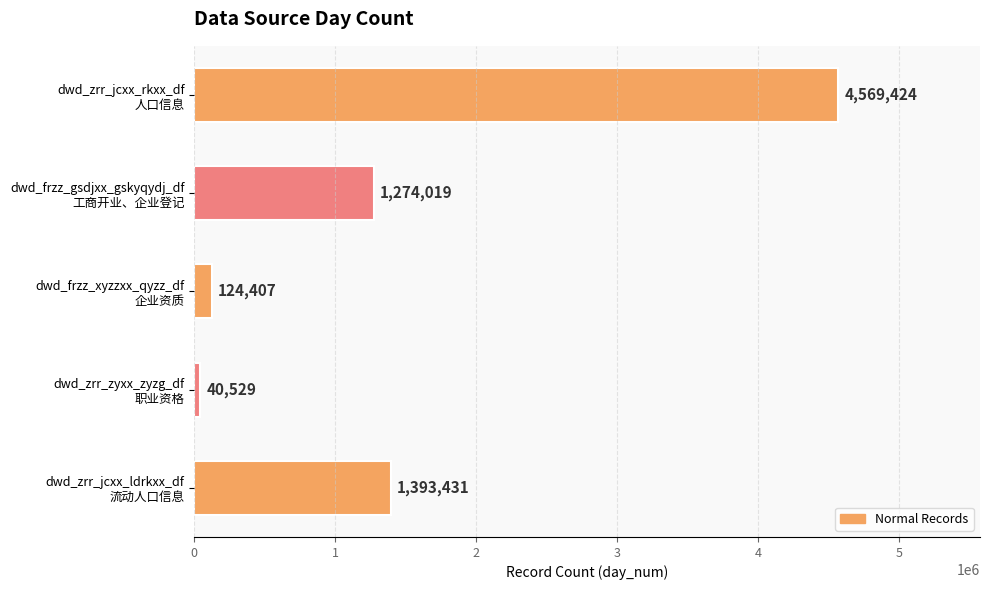

What is the difference between the second highest and second lowest values?

1269024